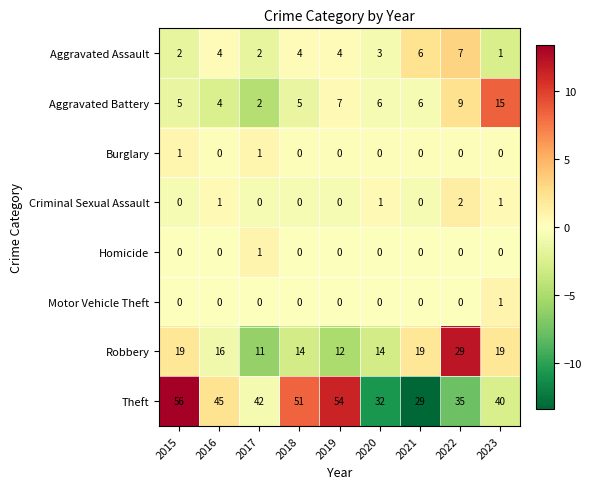

Where is Aggravated Battery nearest to the value 8?

2019